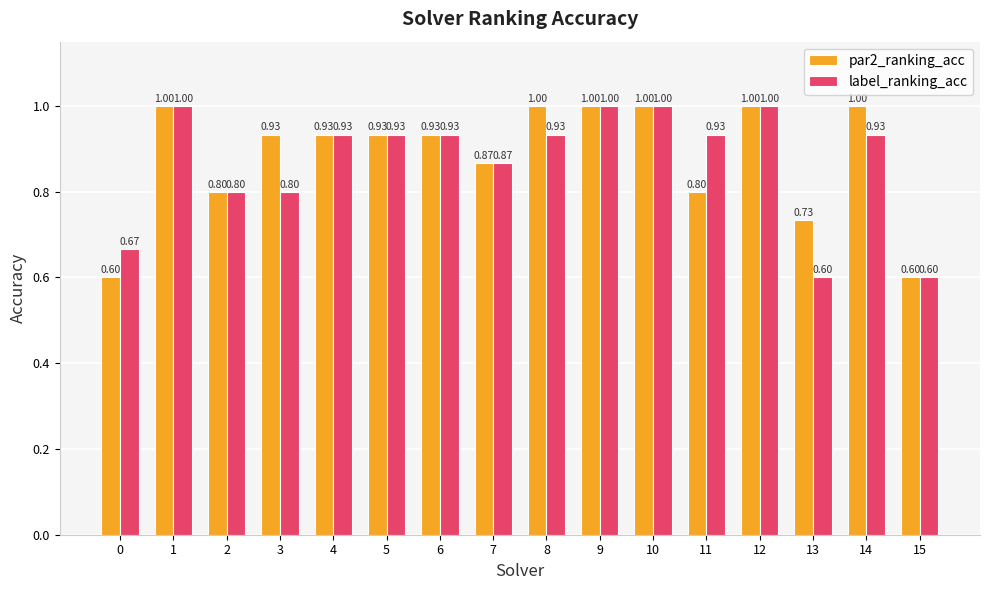

What is the total value across all series at 10?

2.0